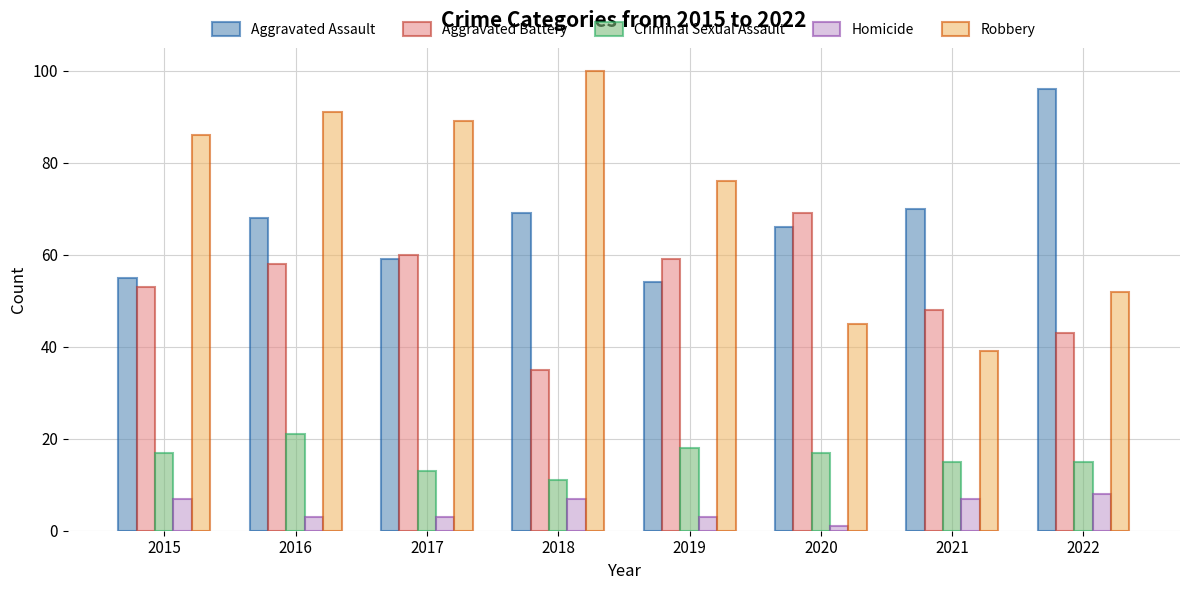

What is the total value across all series at 2021?

179